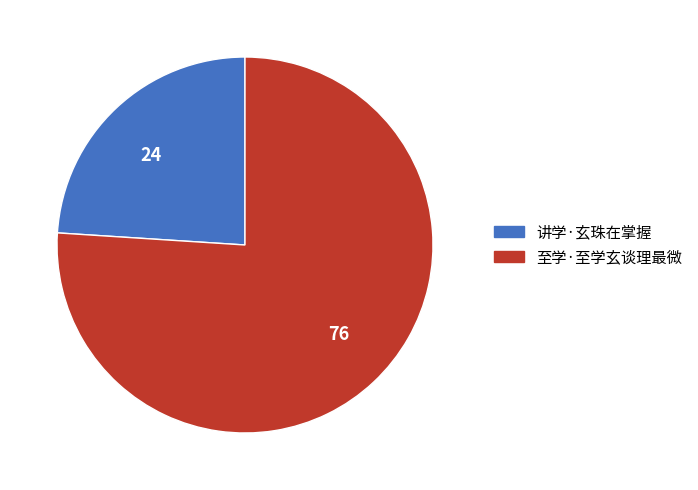

Which slice represents more than half of the pie?

至学·至学玄谈理最微